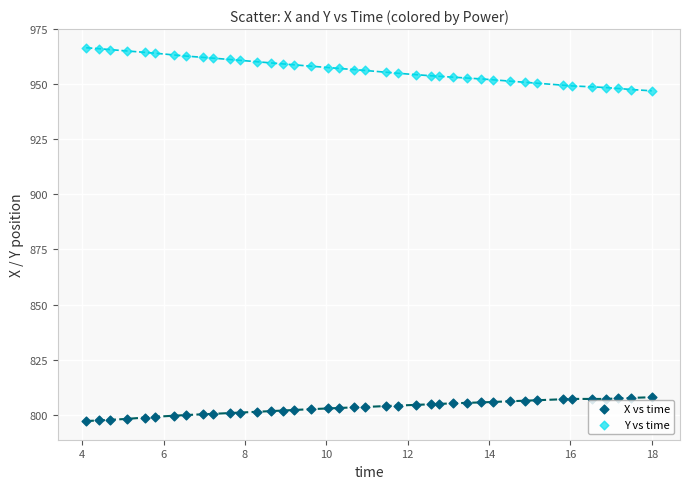

Which series has the widest spread of Y values?

Y vs time